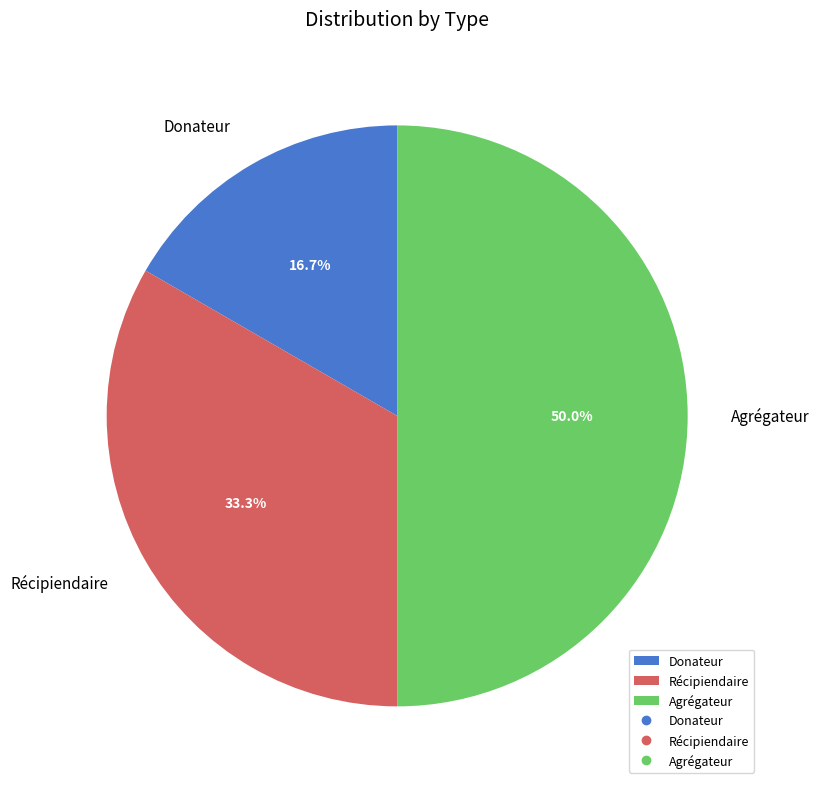

Which has a higher value, Agrégateur or Récipiendaire?

Agrégateur